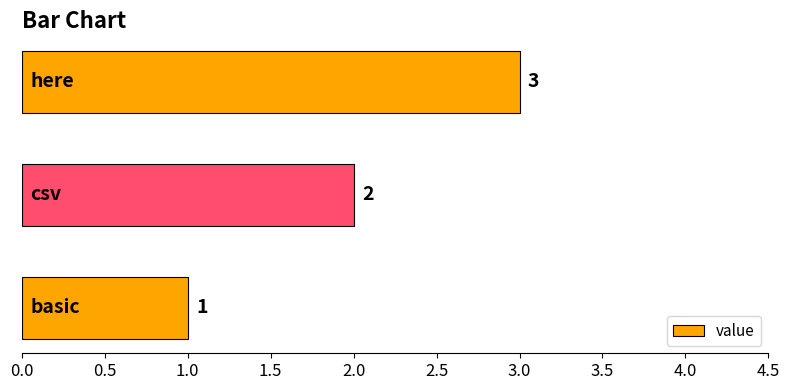

How many values are between 1 and 3?

3